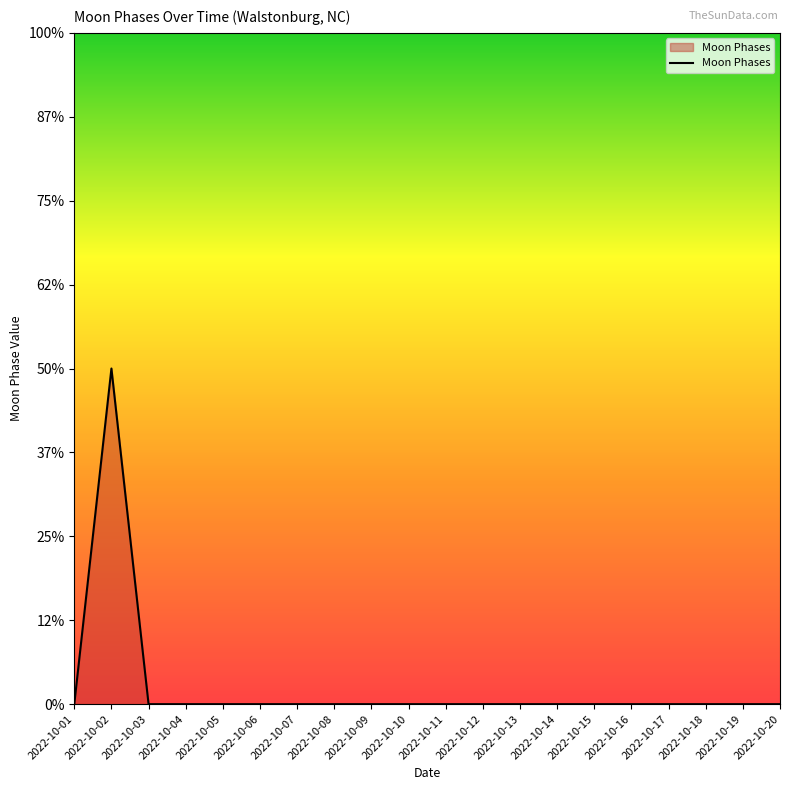

How many values are between 0 and 1?

19